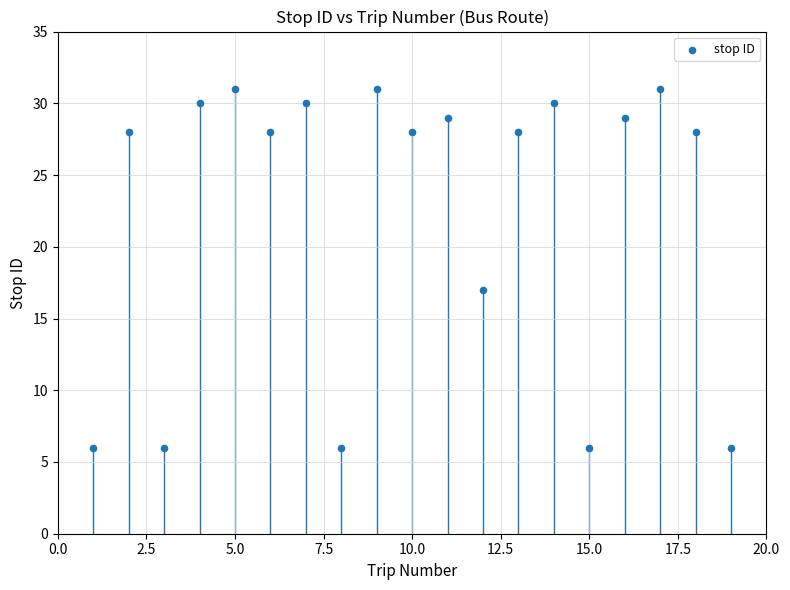

What Y value in the scatter plot is closest to 18?

17